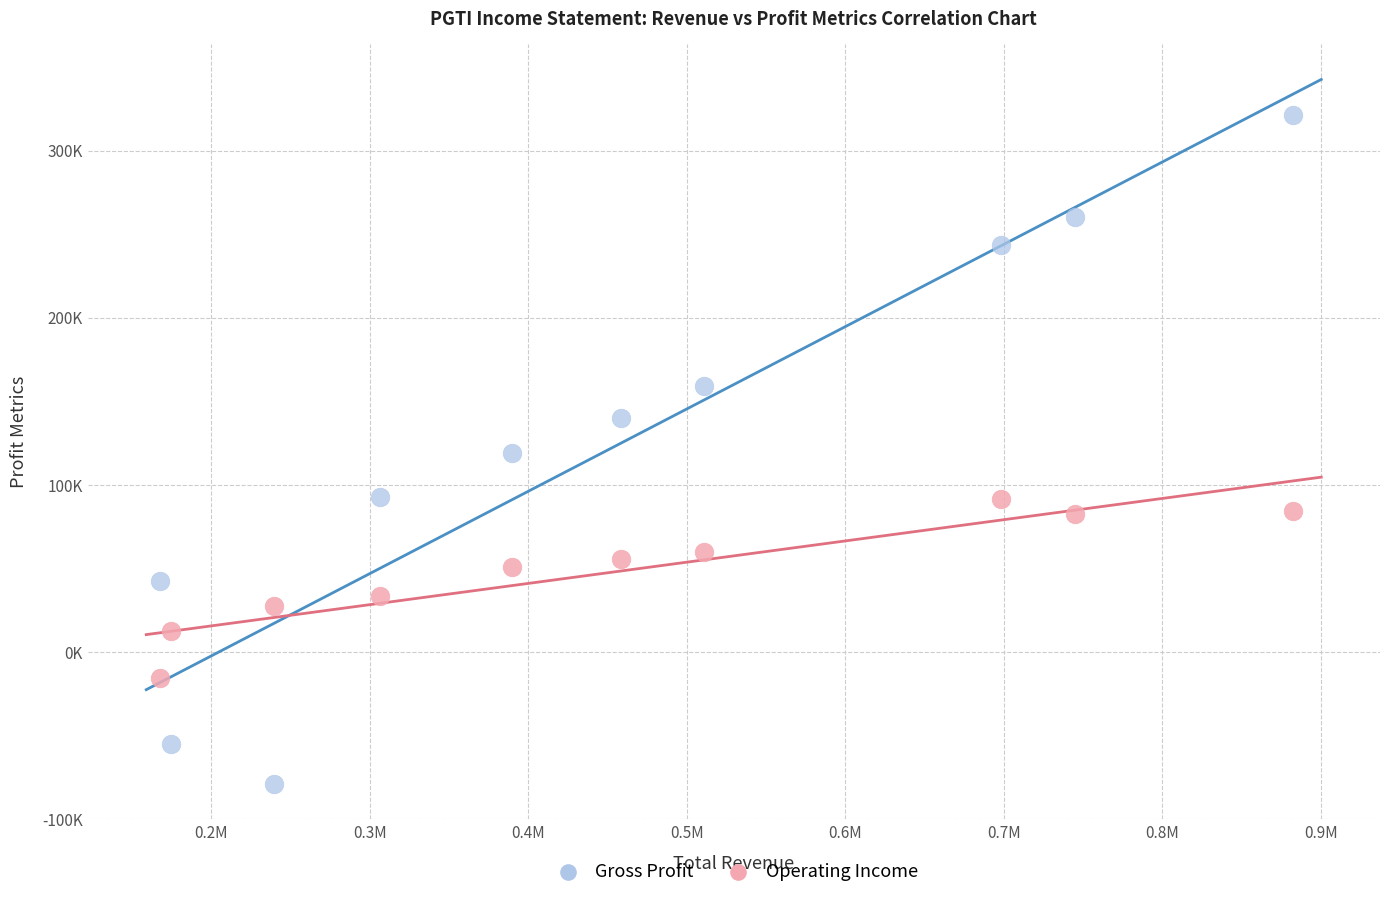

What are all the series names shown in the legend?

Gross Profit, Operating Income